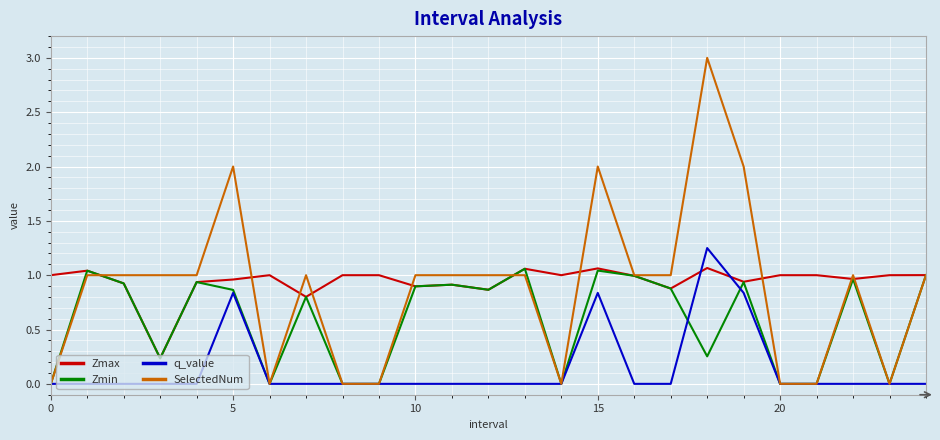

What is the highest value of the SelectedNum series?

3.0